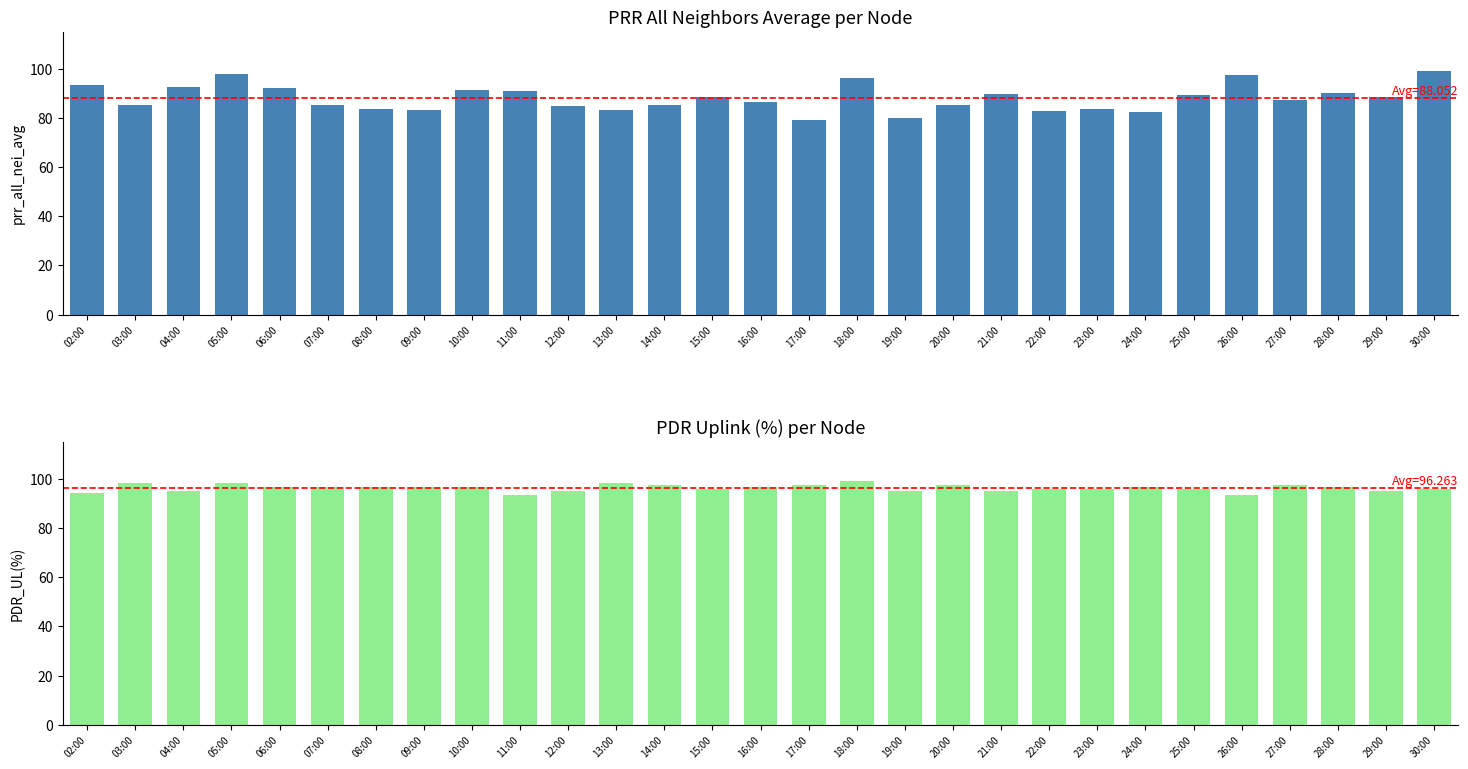

At which label is prr_all_nei_avg closest to 89?

25:00